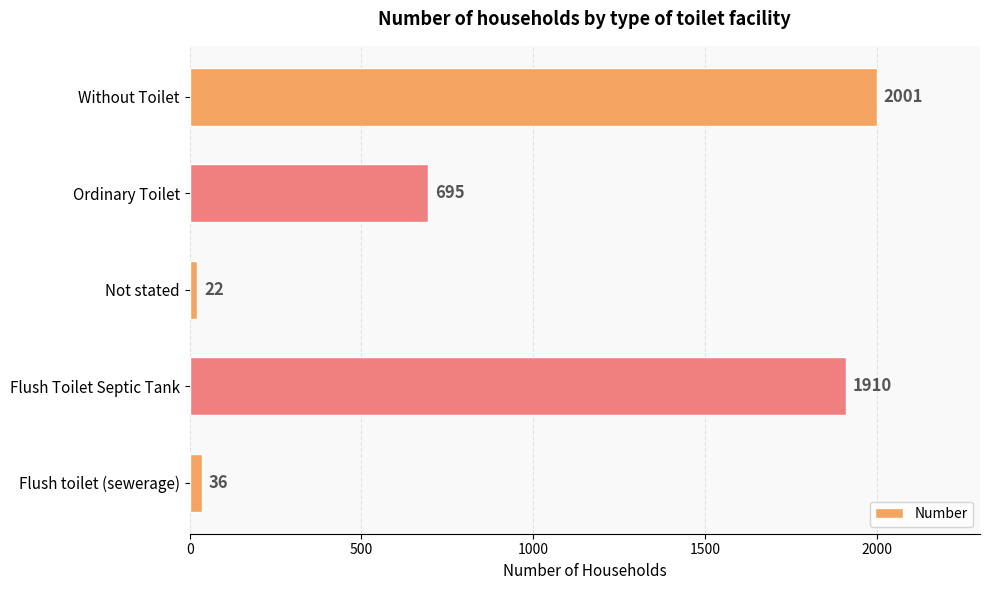

Count the number of data series in this chart.

1